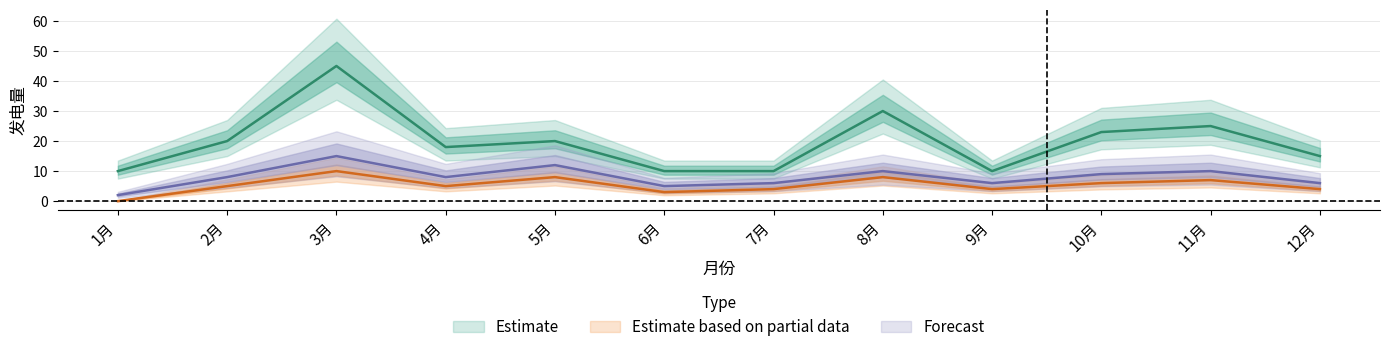

How many interior local peaks does the Estimate series have?

4